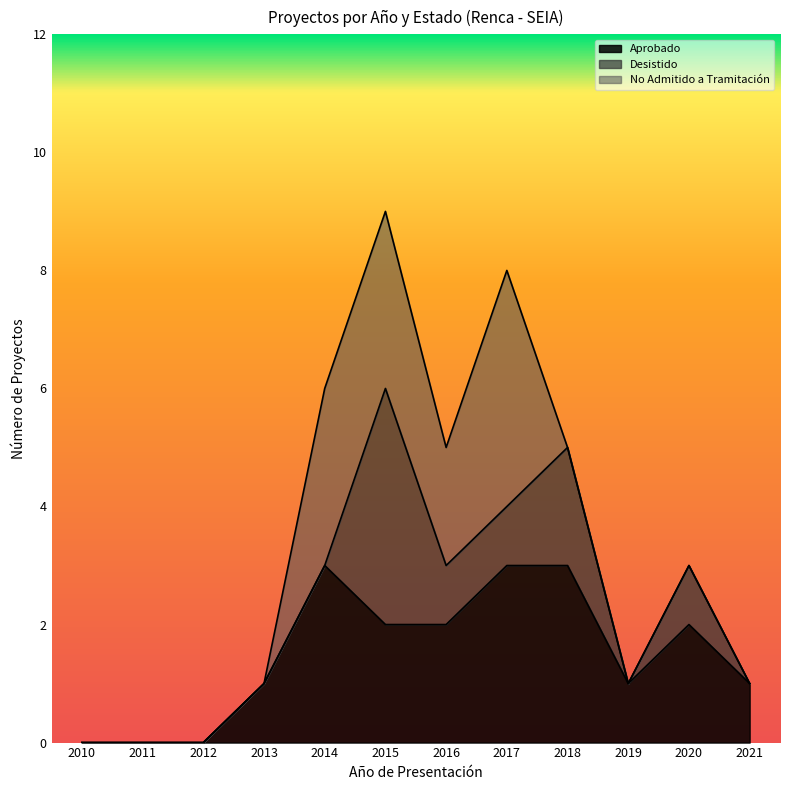

At which category is the sum across all series the highest?

2015